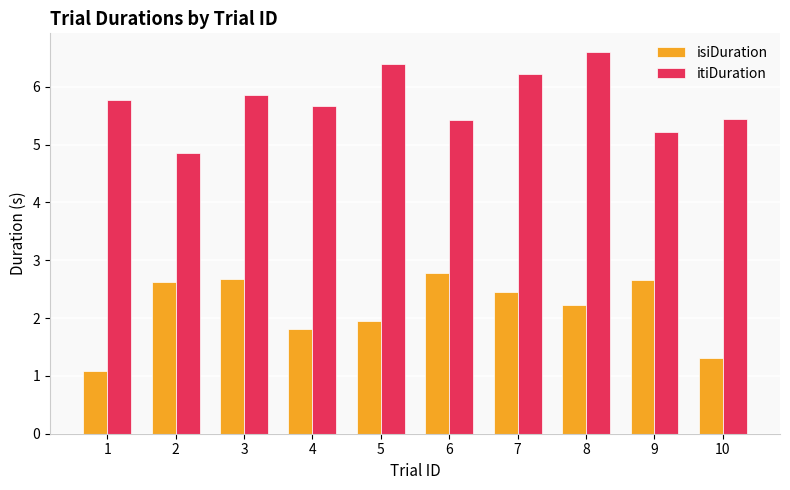

What are all the series names shown in the legend?

isiDuration, itiDuration